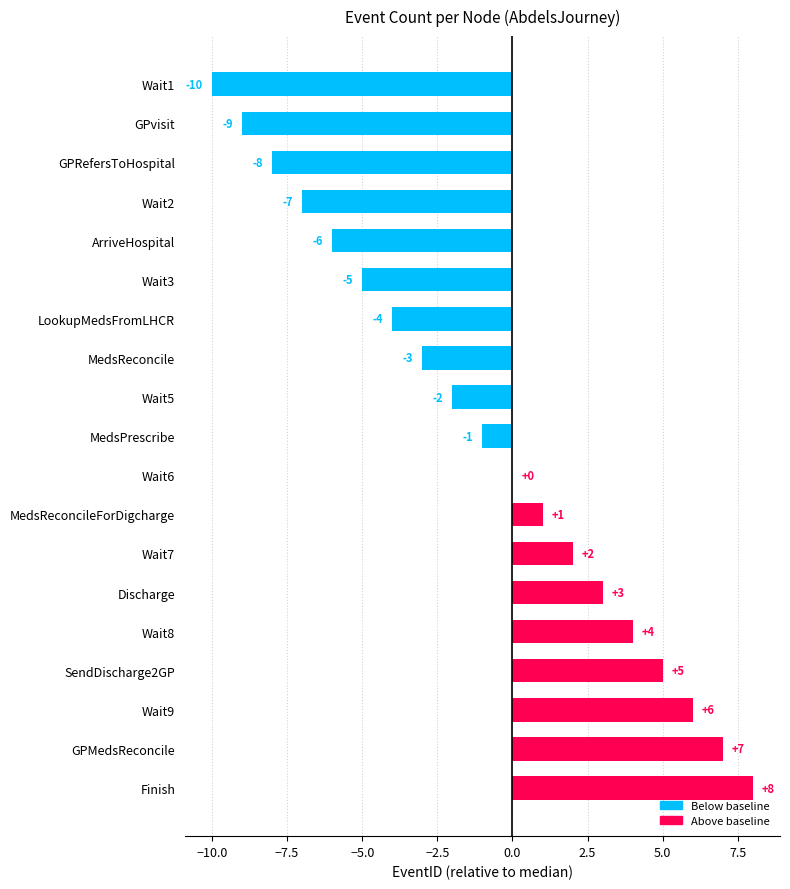

Does the chart contain stacked bars?

No